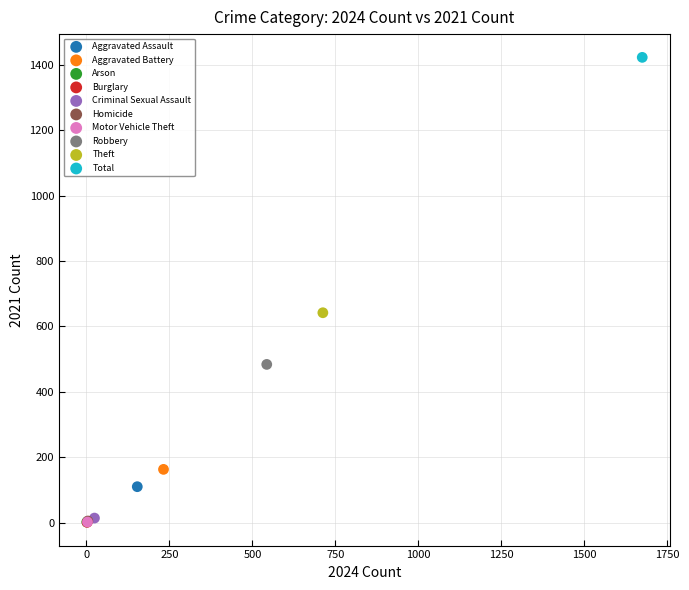

What are all the series names shown in the legend?

Aggravated Assault, Aggravated Battery, Arson, Burglary, Criminal Sexual Assault, Homicide, Motor Vehicle Theft, Robbery, Theft, Total